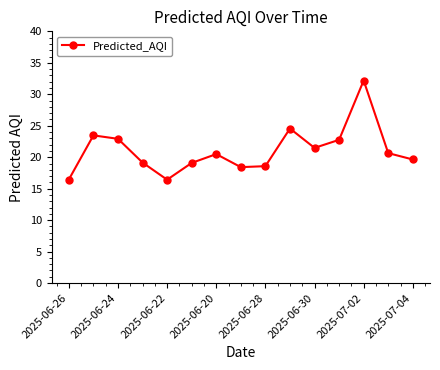

How many points are higher than both their immediate neighbors (excluding endpoints)?

4